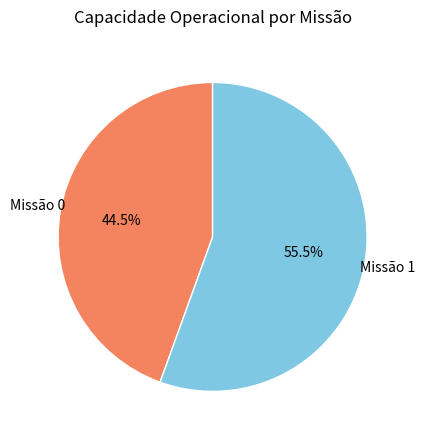

How many slices are in this pie chart?

2